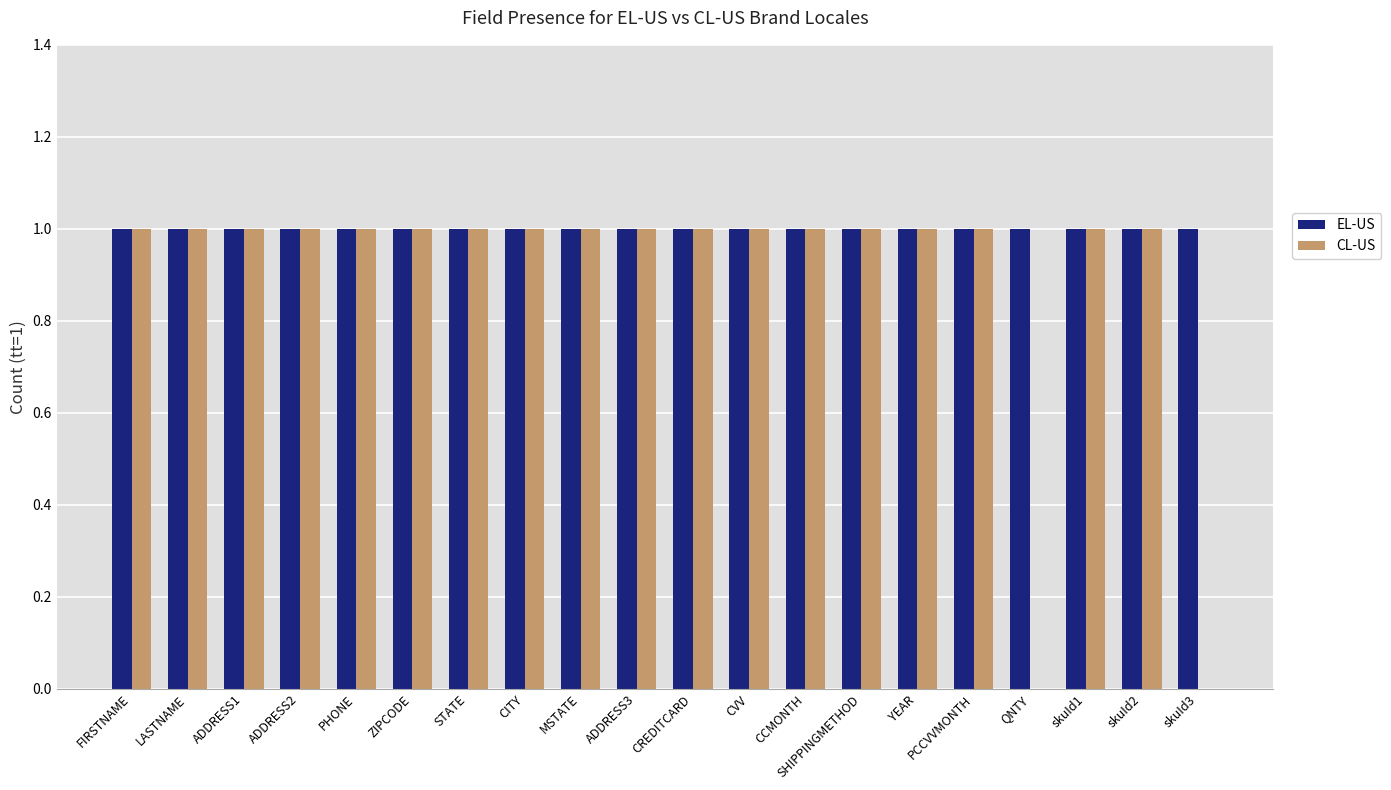

The value of EL-US at MSTATE is 1. True or false?

True